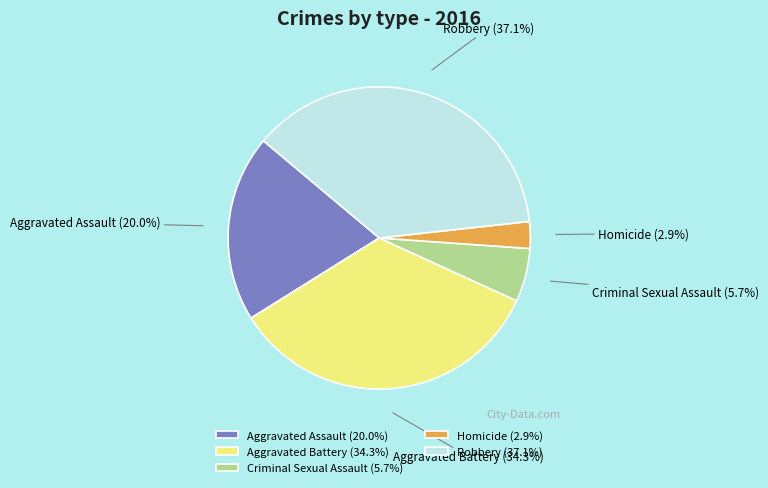

Count the number of slices in the pie.

5